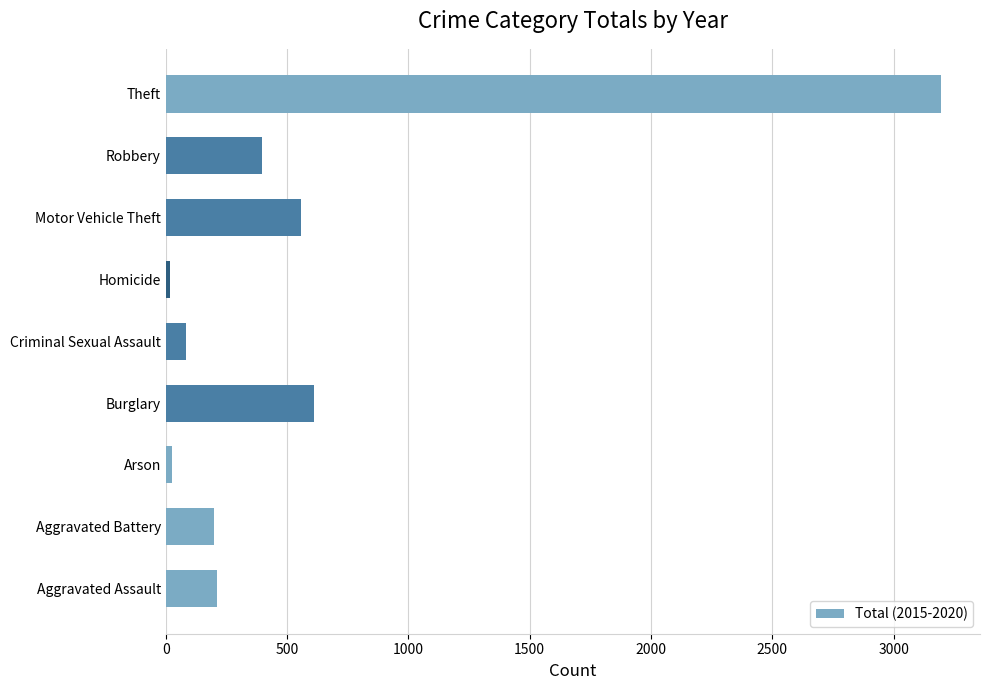

The chart shows a value of 609 at Burglary. True or false?

True